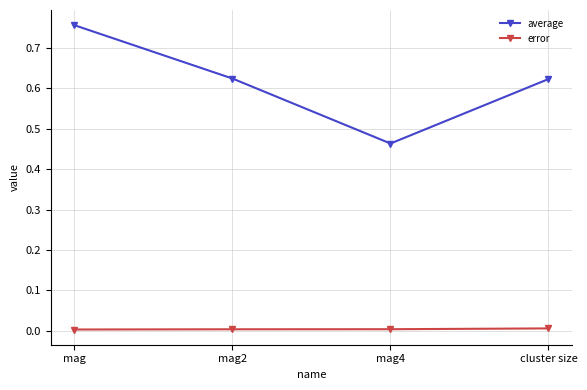

How many series are shown in this chart?

2